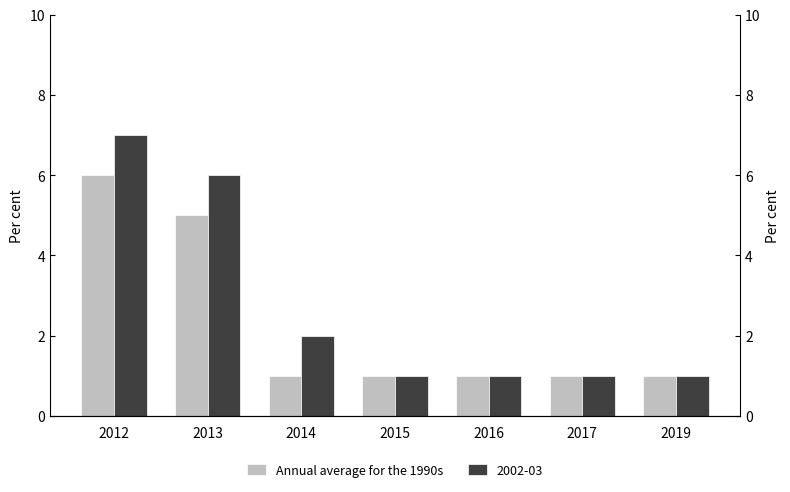

Is it true that the value at 2016 is 1?

True